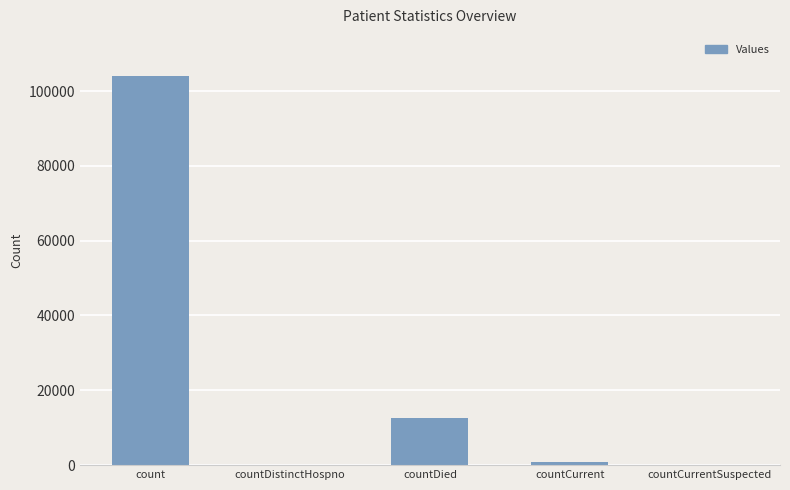

The chart shows a value of 929 at countCurrent. True or false?

True